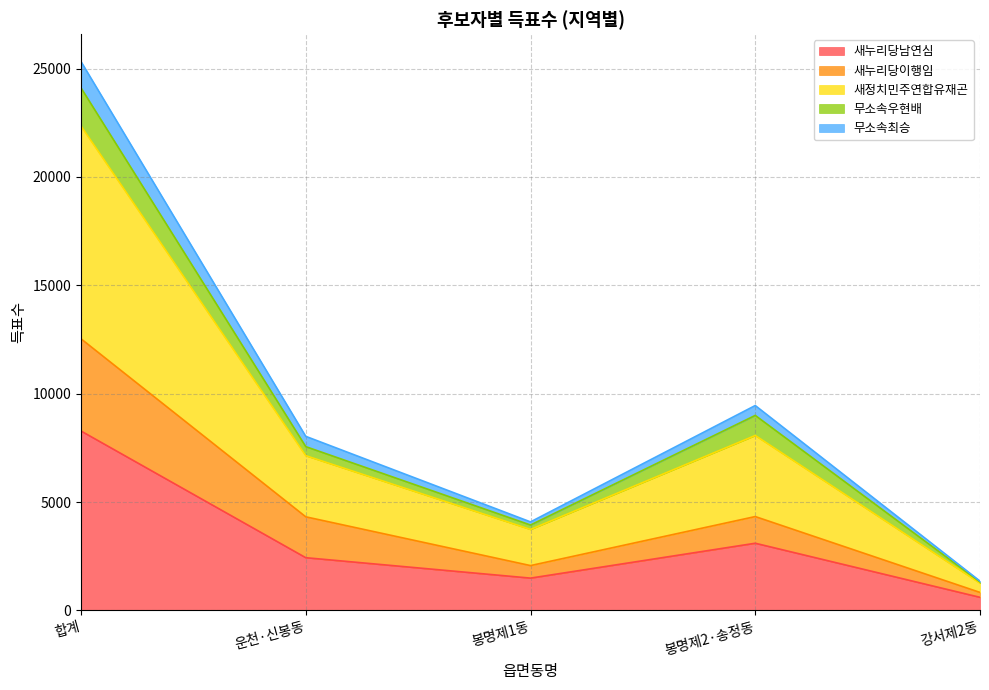

What is the lowest value of the 새누리당남연심 series?

603